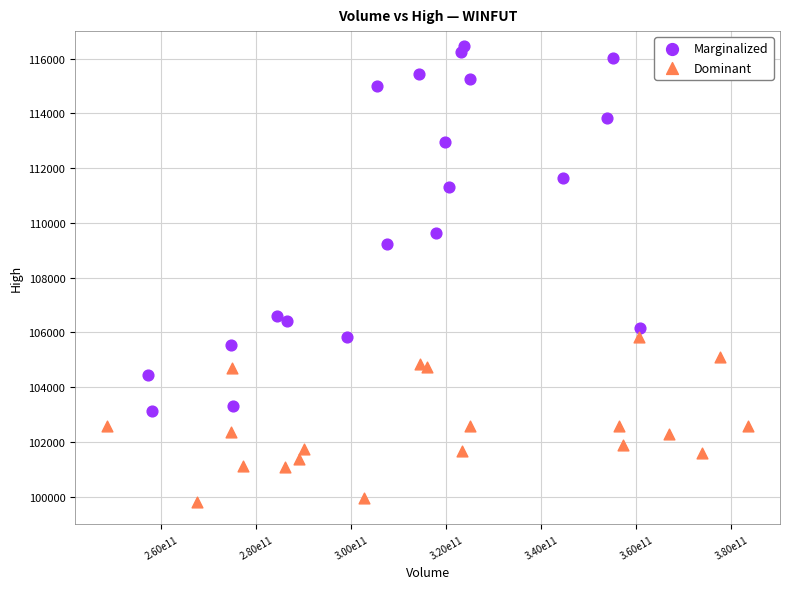

Which series contains the lowest Y value?

Dominant